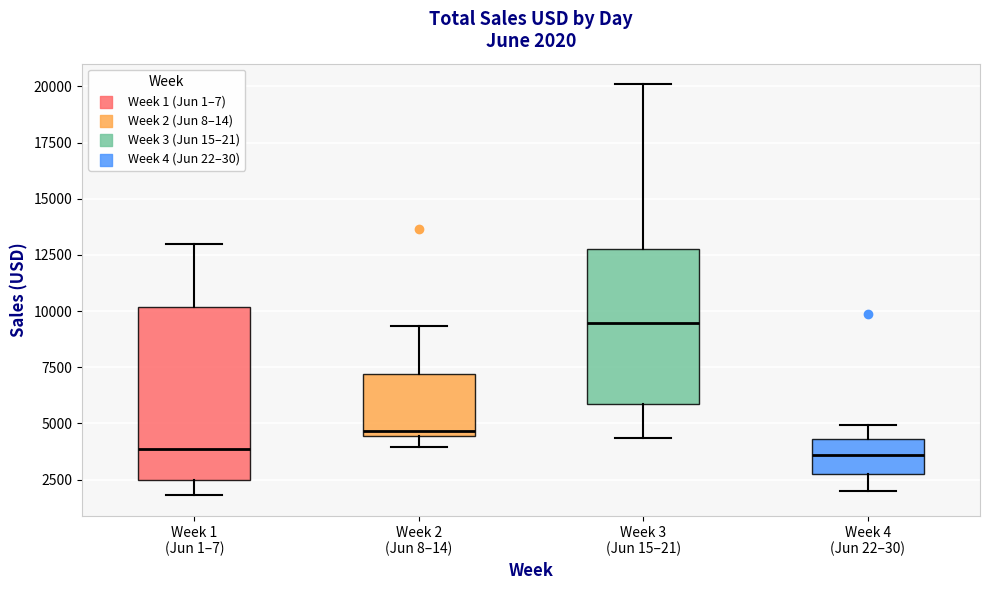

Which box is the tallest, from its lower edge to its upper edge?

Week 1 (Jun 1–7)